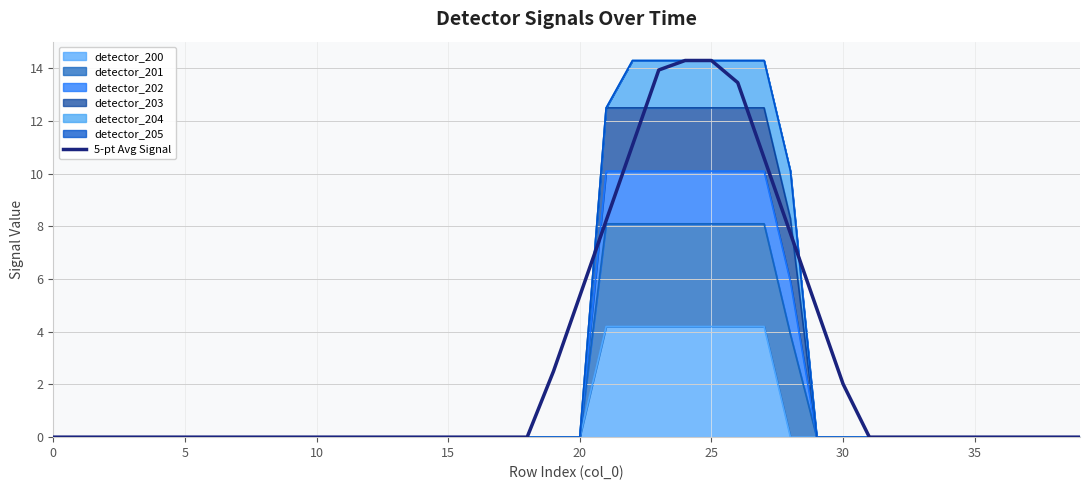

What is the greatest value displayed?

14.3